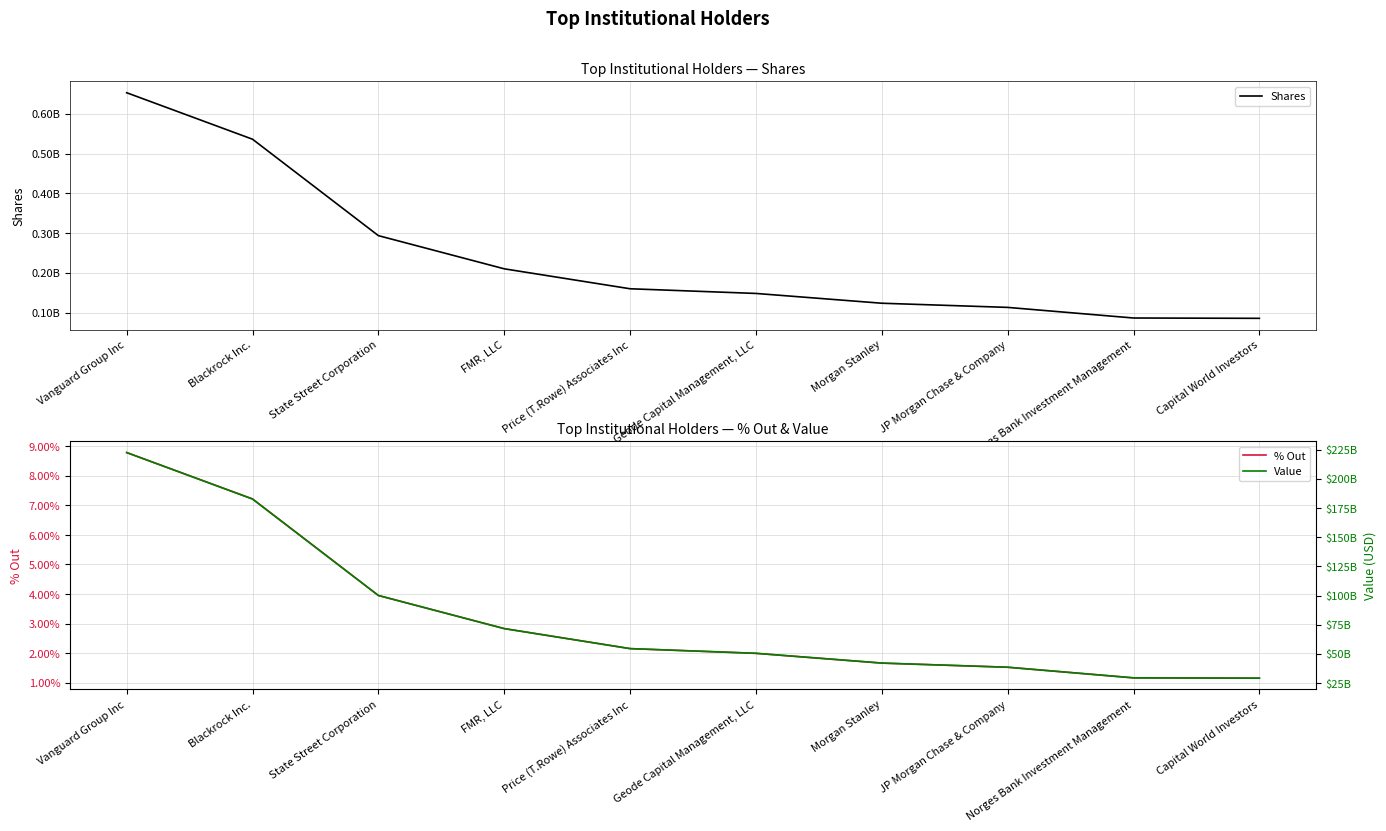

True or false: Value and Shares cross at least once.

False